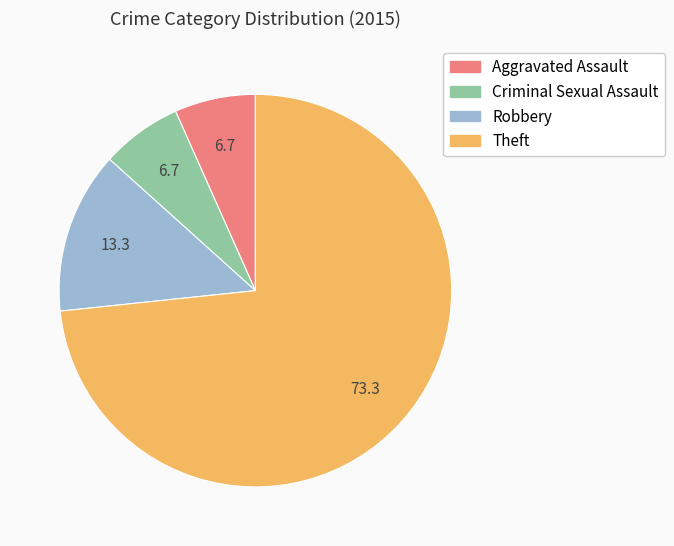

Is there a majority slice in this chart?

Yes